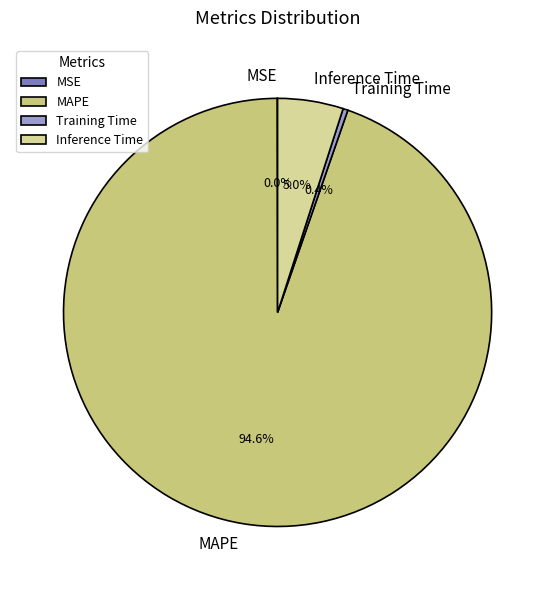

True or false: MAPE accounts for 99% of the total.

False